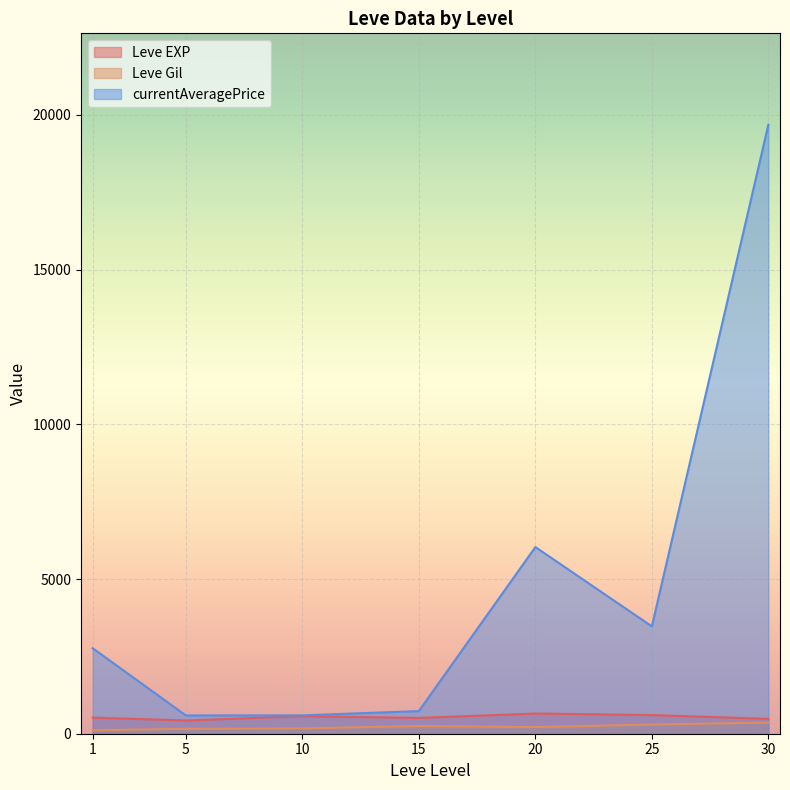

The value of currentAveragePrice at 30 is 34482.7. True or false?

False